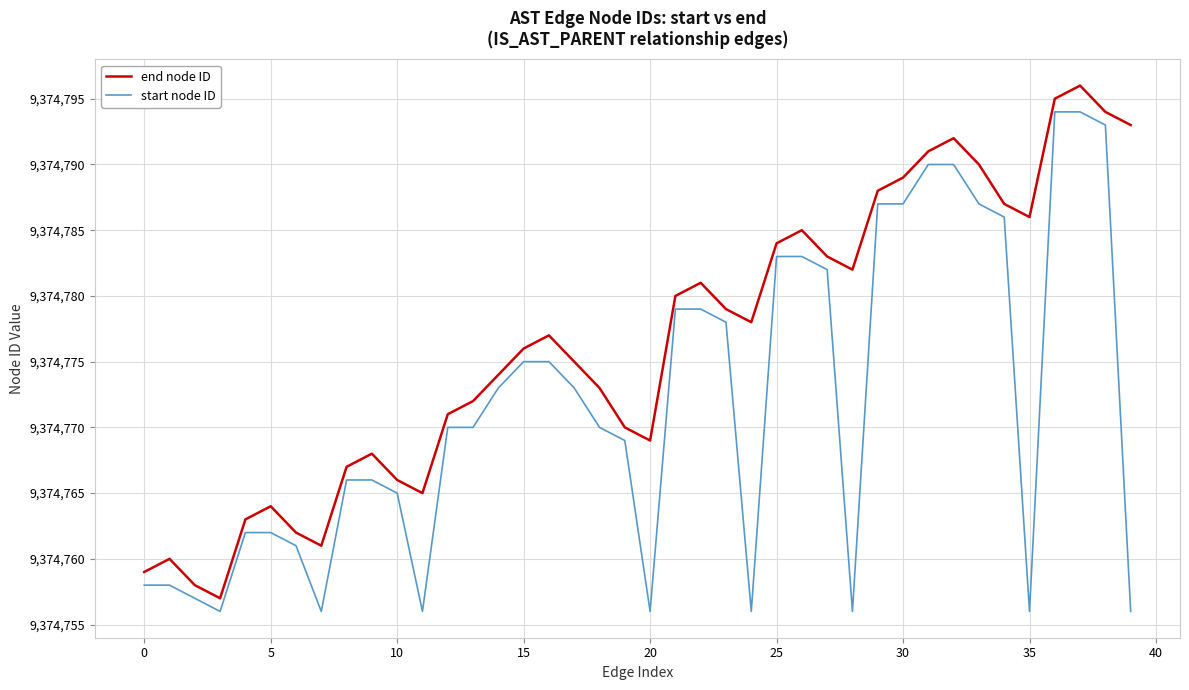

Reading left to right, list all the values displayed in this chart.

end node ID: 9374759	9374760	9374758	9374757	9374763	9374764	9374762	9374761	9374767	9374768	9374766	9374765	9374771	9374772	9374774	9374776	9374777	9374775	9374773	9374770	9374769	9374780	9374781	9374779	9374778	9374784	9374785	9374783	9374782	9374788	9374789	9374791	9374792	9374790	9374787	9374786	9374795	9374796	9374794	9374793
start node ID: 9374758	9374758	9374757	9374756	9374762	9374762	9374761	9374756	9374766	9374766	9374765	9374756	9374770	9374770	9374773	9374775	9374775	9374773	9374770	9374769	9374756	9374779	9374779	9374778	9374756	9374783	9374783	9374782	9374756	9374787	9374787	9374790	9374790	9374787	9374786	9374756	9374794	9374794	9374793	9374756